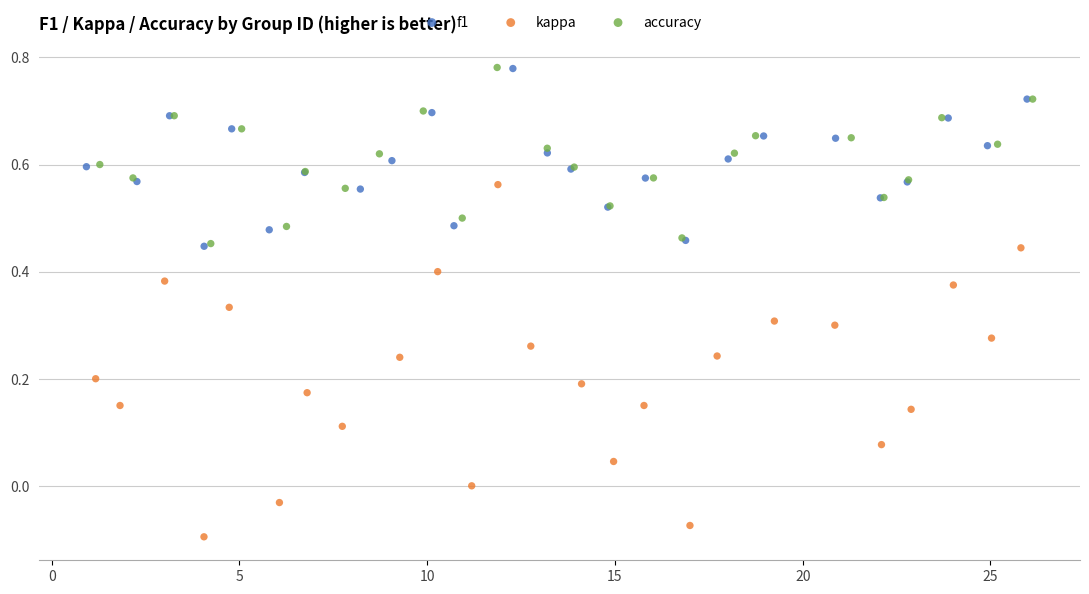

Which series reaches the minimum Y coordinate?

kappa